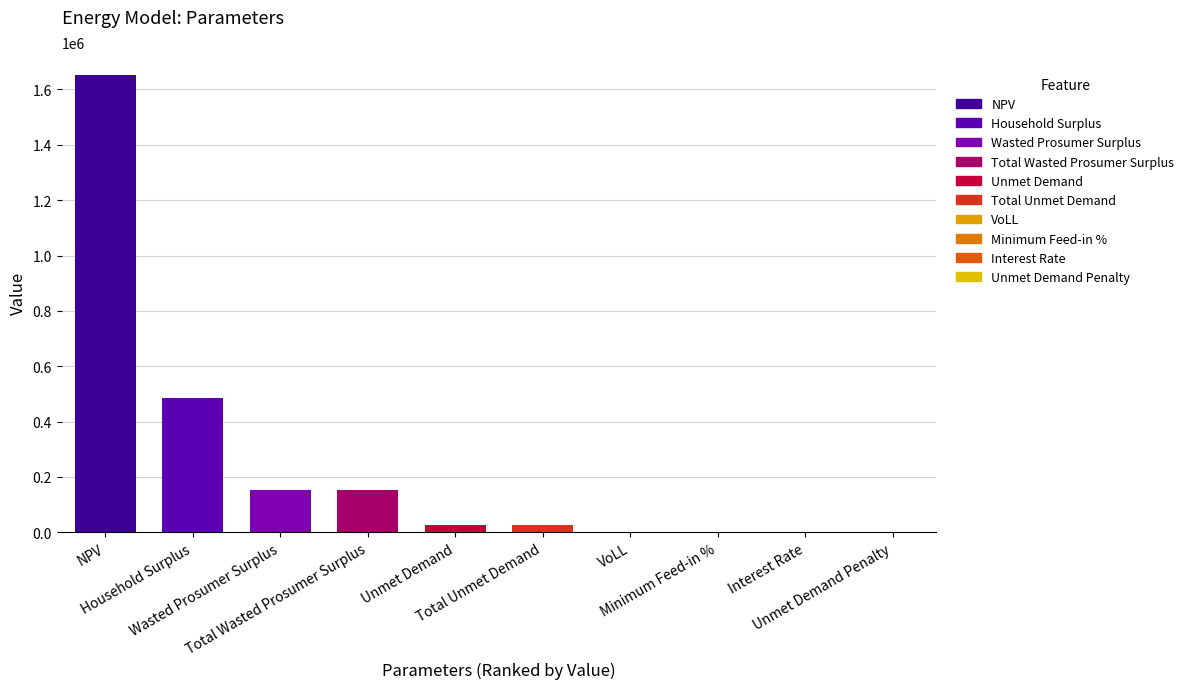

At which label does the data first exceed 25653?

NPV